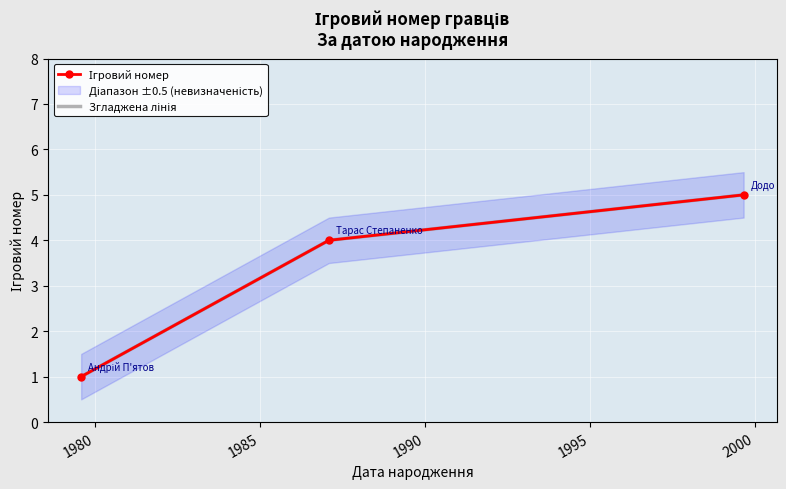

List the series in order of their peak value, highest first.

Ігровий номер, Згладжена лінія